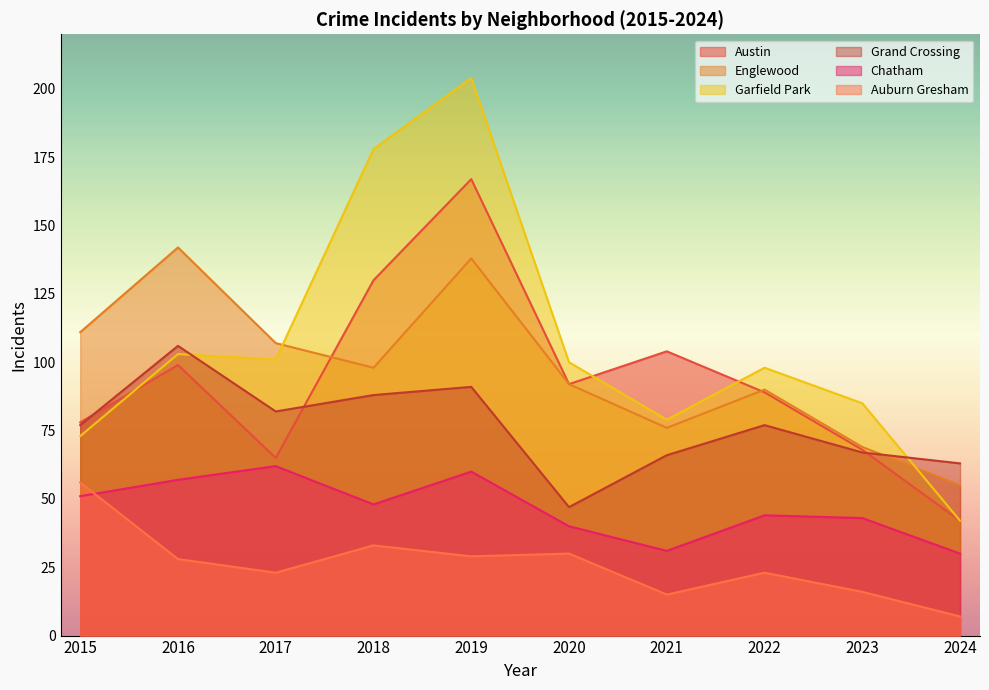

What is the sum of all Garfield Park values?

1063